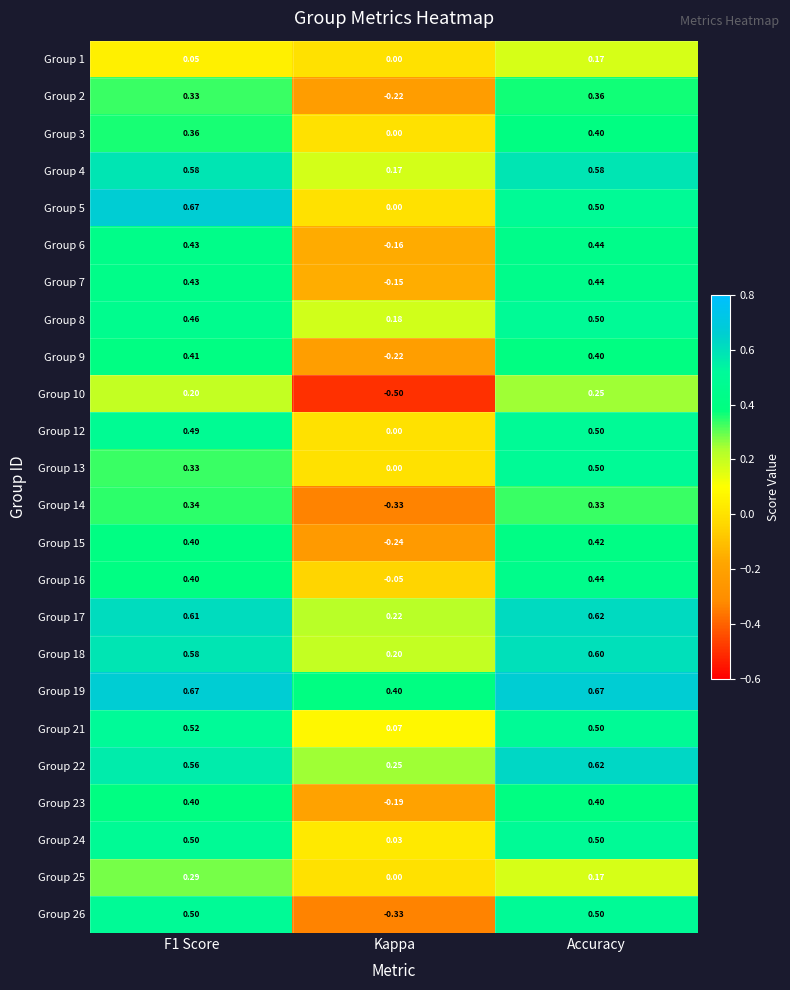

At which category is the sum across all series the highest?

Accuracy